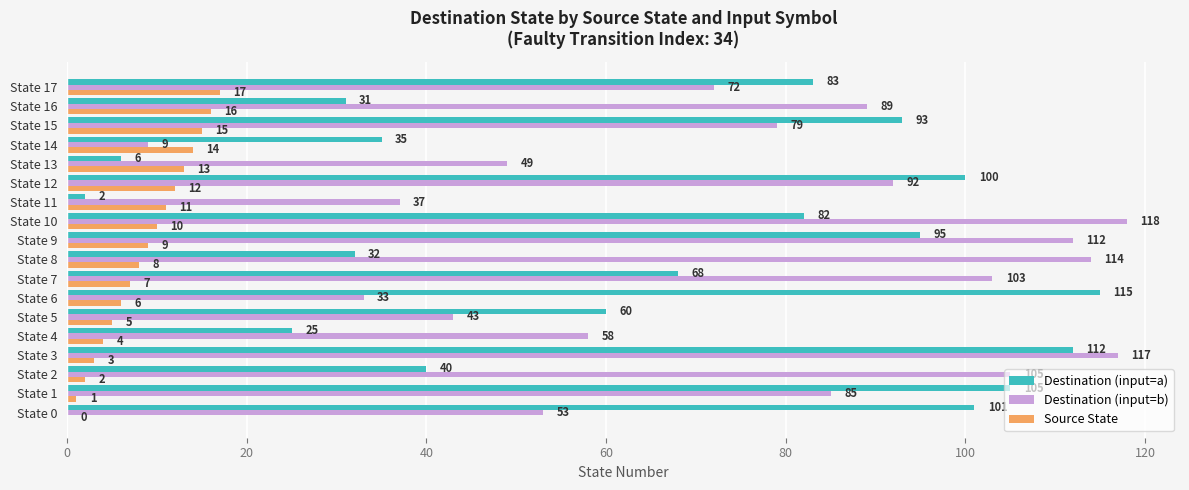

Between State 9 and State 15, which series saw the biggest shift?

Destination (input=b)